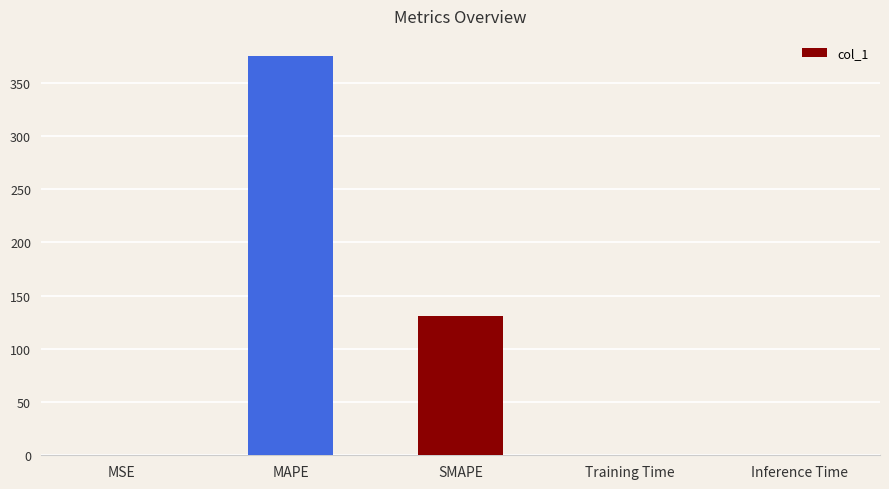

True or false: the data shows 130.5 at SMAPE.

True